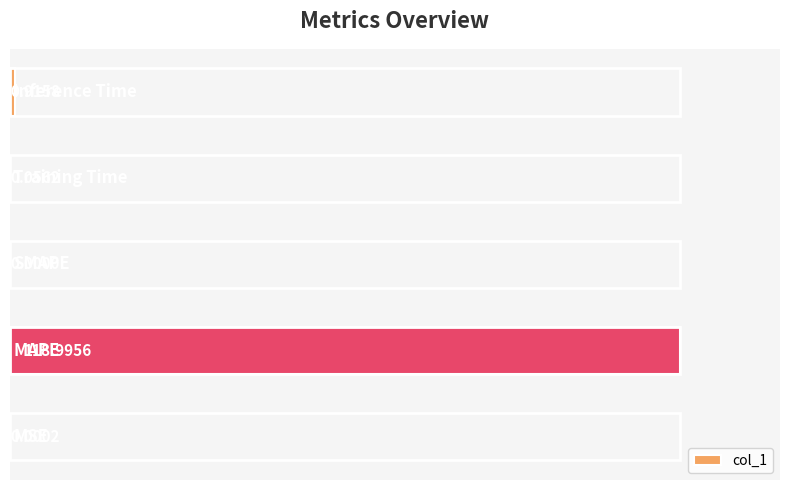

Count the number of values greater than 0.

4